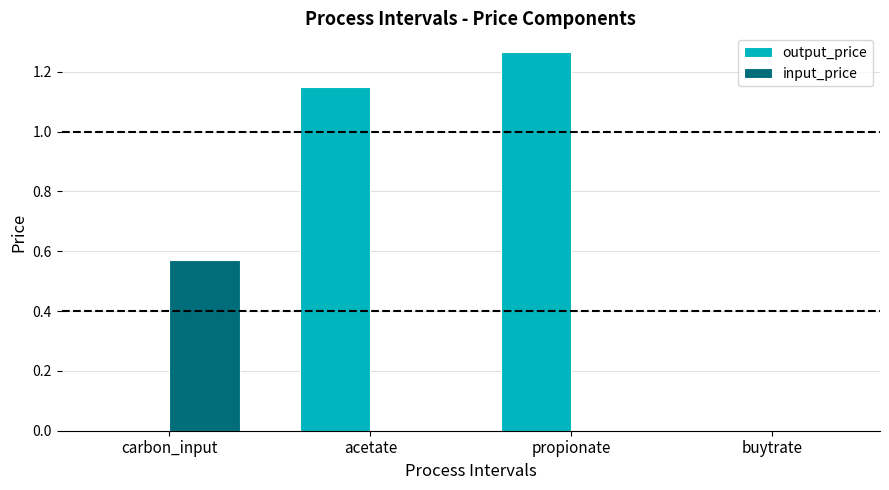

What is the sum of all output_price values?

2.4